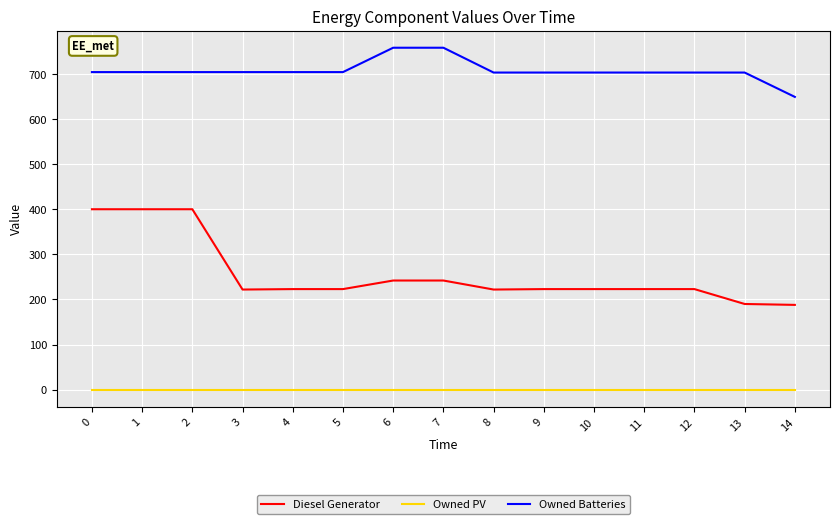

Is it true that Diesel Generator equals 84 at 2?

False